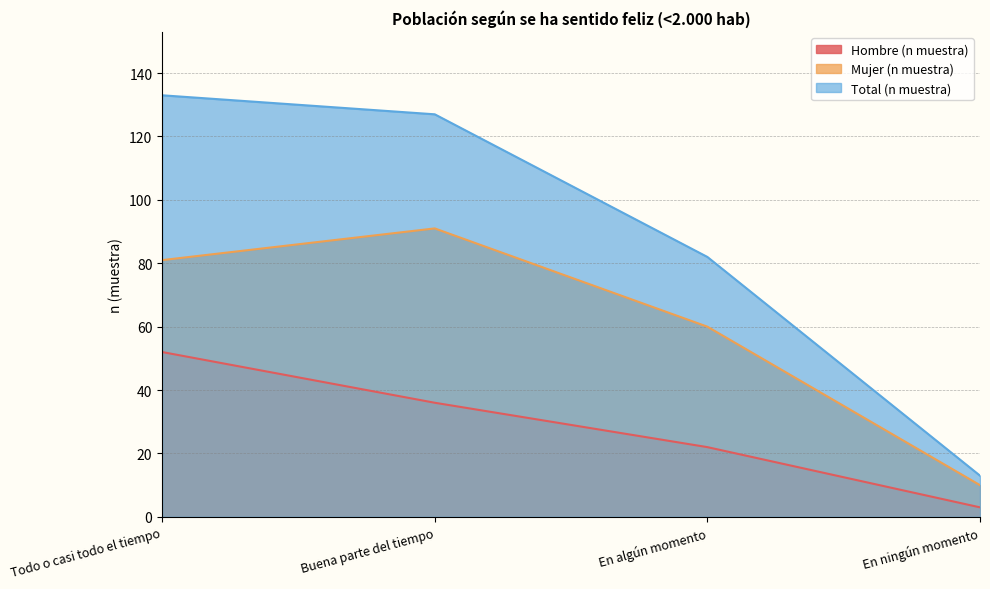

Where does the Total (n muestra) series first go above 127?

Todo o casi todo el tiempo